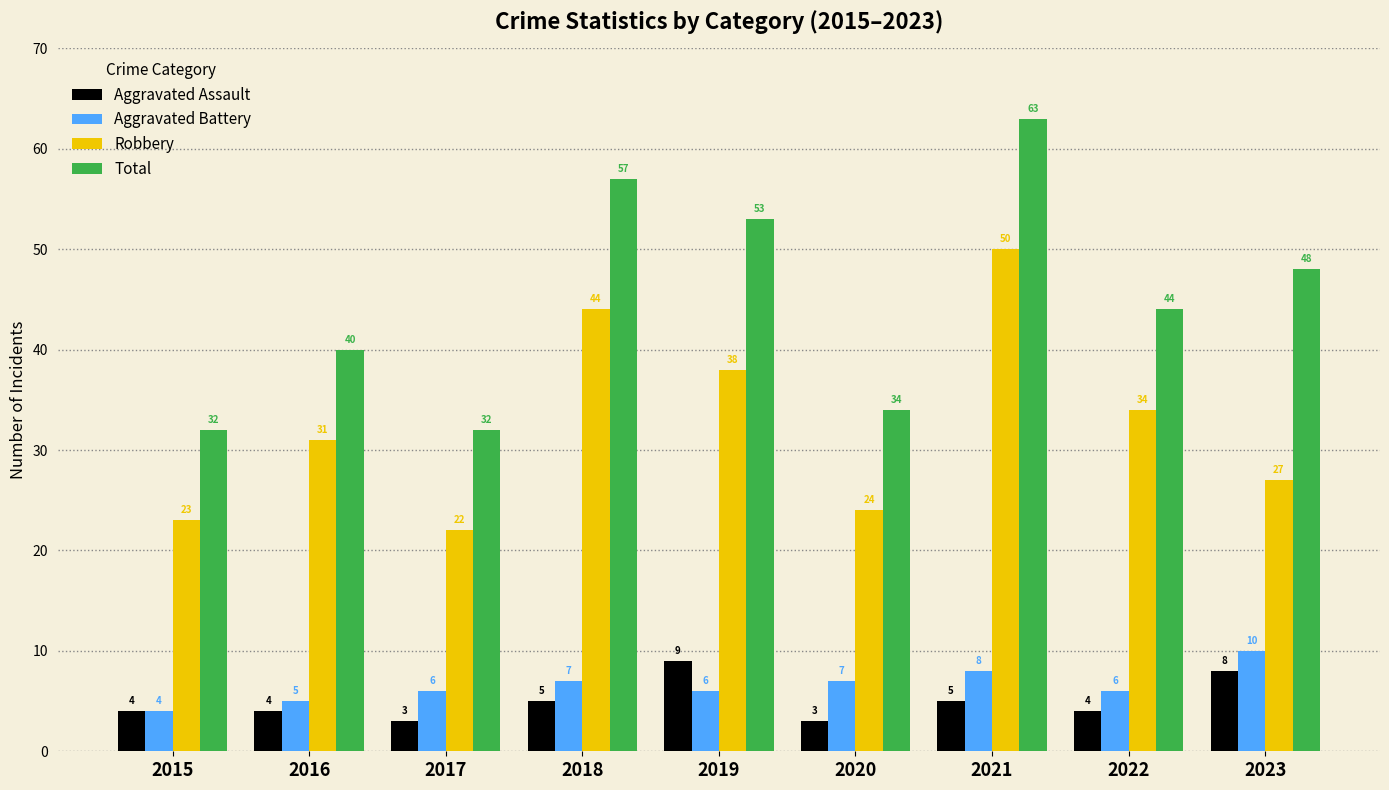

What is the difference between the highest and lowest values at 2022?

40